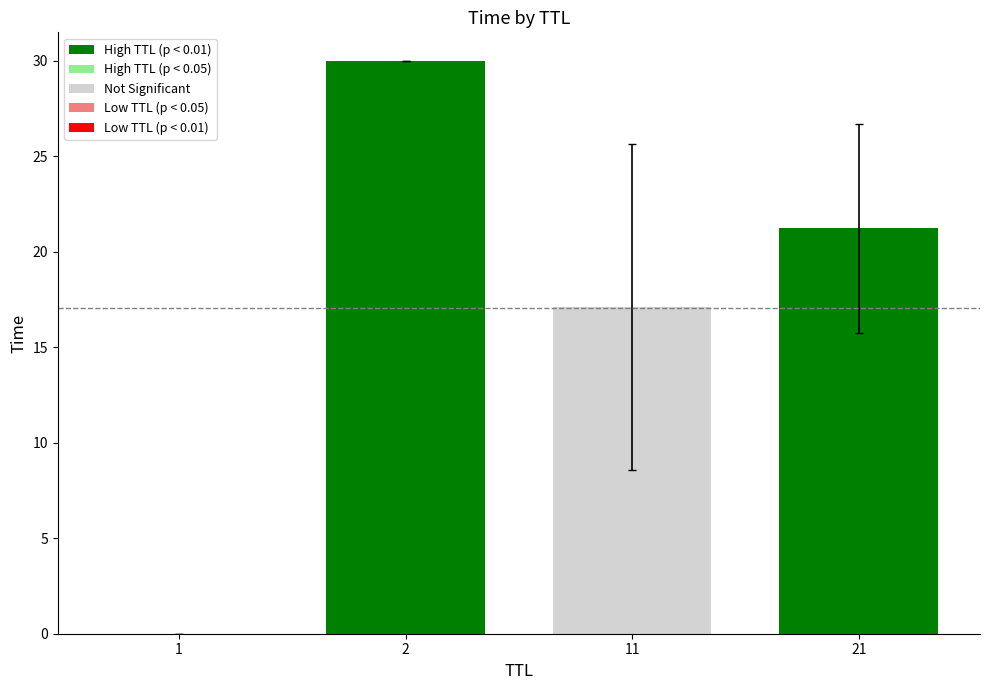

The chart shows a value of 30.0 at 2. True or false?

True